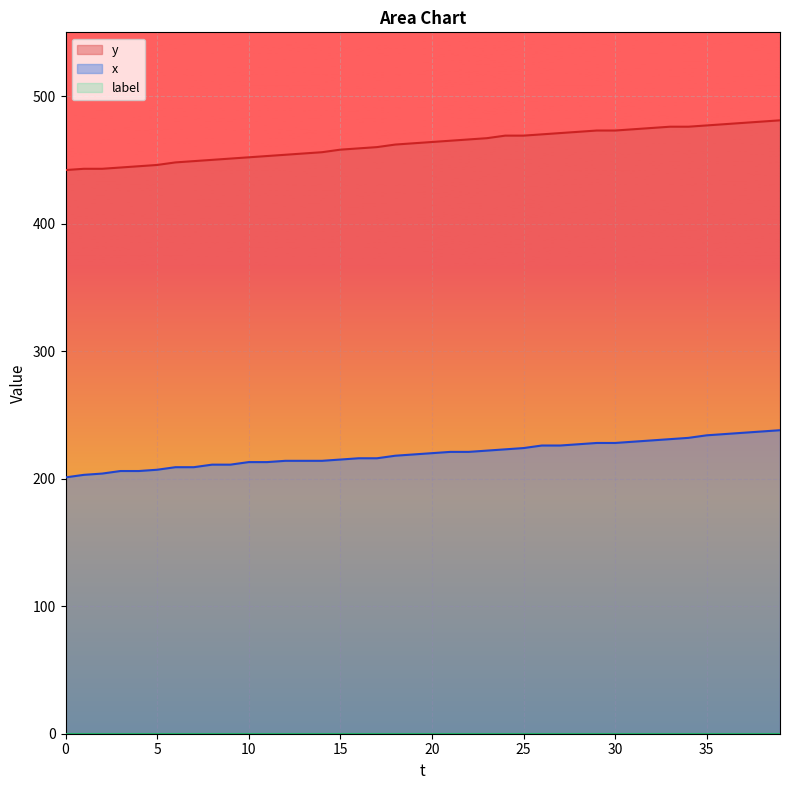

Reading left to right, list all the values displayed in this chart.

y: 0=442	1=443	2=443	3=444	4=445	5=446	6=448	7=449	8=450	9=451	10=452	11=453	12=454	13=455	14=456	15=458	16=459	17=460	18=462	19=463	20=464	21=465	22=466	23=467	24=469	25=469	26=470	27=471	28=472	29=473	30=473	31=474	32=475	33=476	34=476	35=477	36=478	37=479	38=480	39=481
x: 0=201	1=203	2=204	3=206	4=206	5=207	6=209	7=209	8=211	9=211	10=213	11=213	12=214	13=214	14=214	15=215	16=216	17=216	18=218	19=219	20=220	21=221	22=221	23=222	24=223	25=224	26=226	27=226	28=227	29=228	30=228	31=229	32=230	33=231	34=232	35=234	36=235	37=236	38=237	39=238